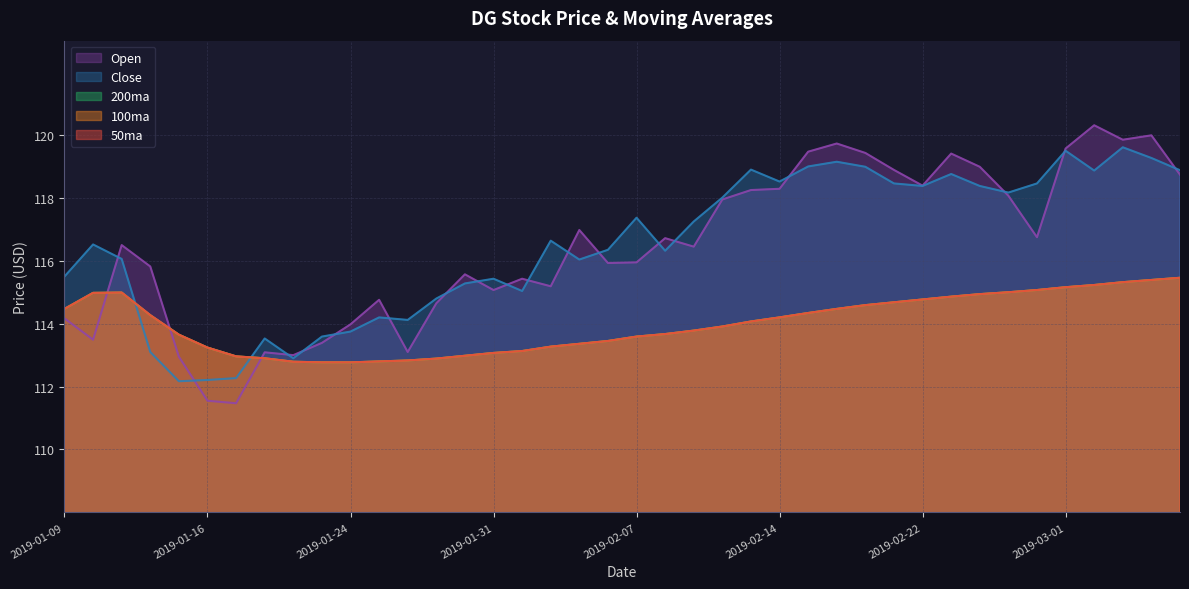

True or false: Open has more than 1 interior local peaks.

True